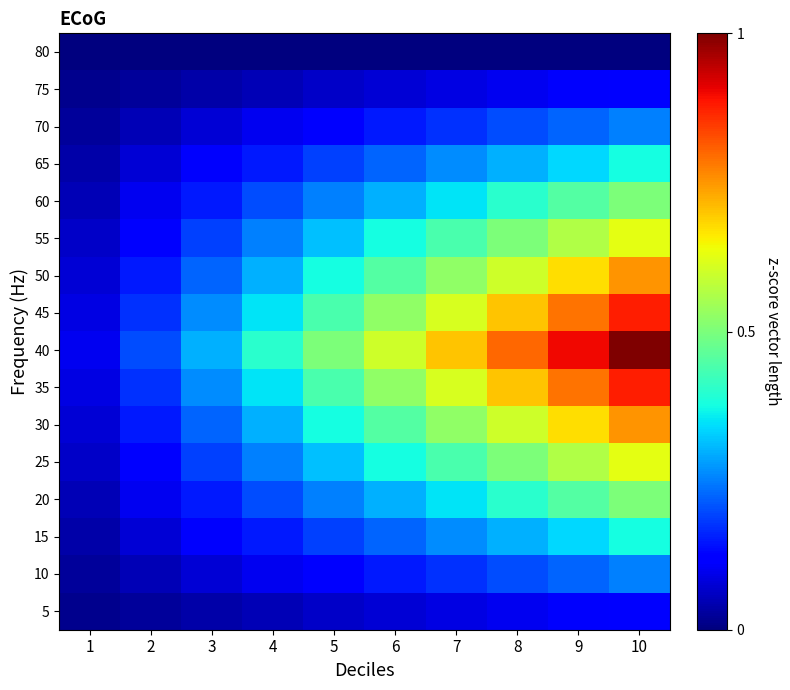

What is the difference between the highest and lowest values at 6?

0.6